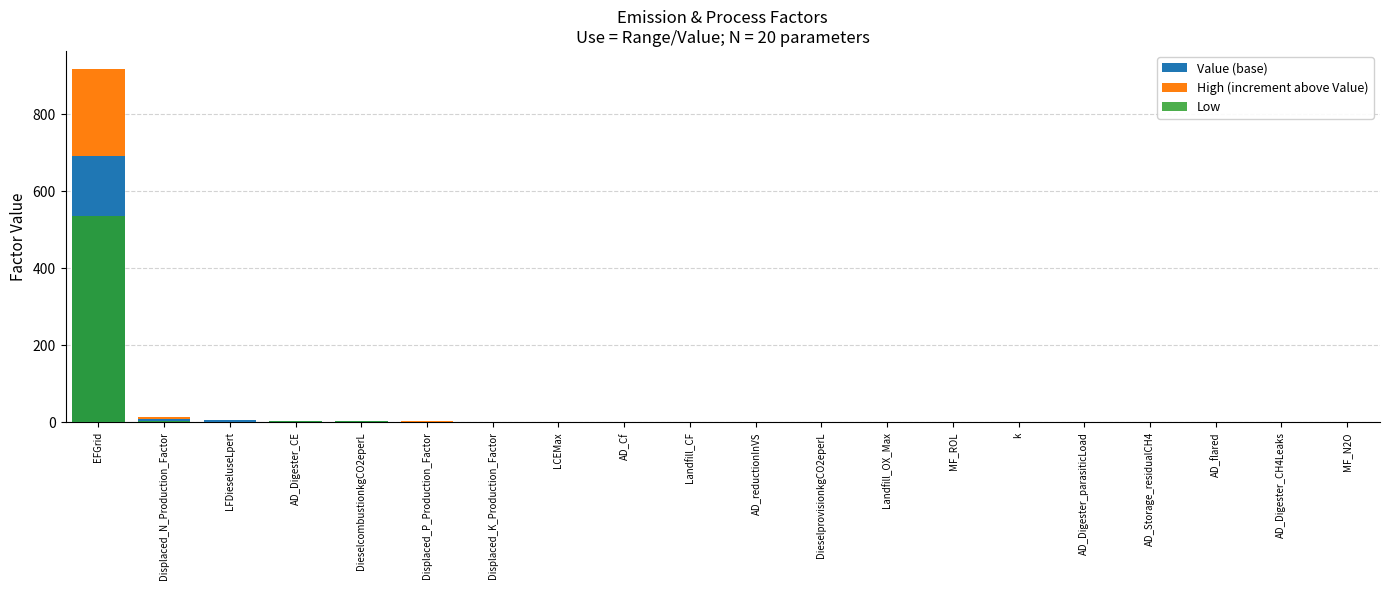

True or false: High (increment above Value) has a value of 0.1 at AD_Digester_CH4Leaks.

False